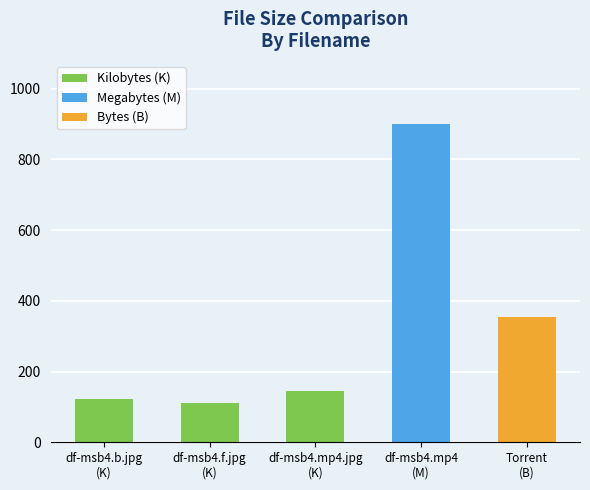

Are the bars grouped side by side (vs. stacked)?

No